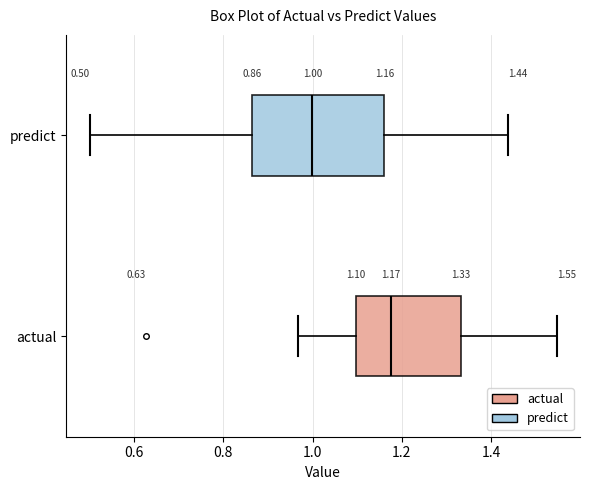

Which box's median line is the furthest to the left?

predict